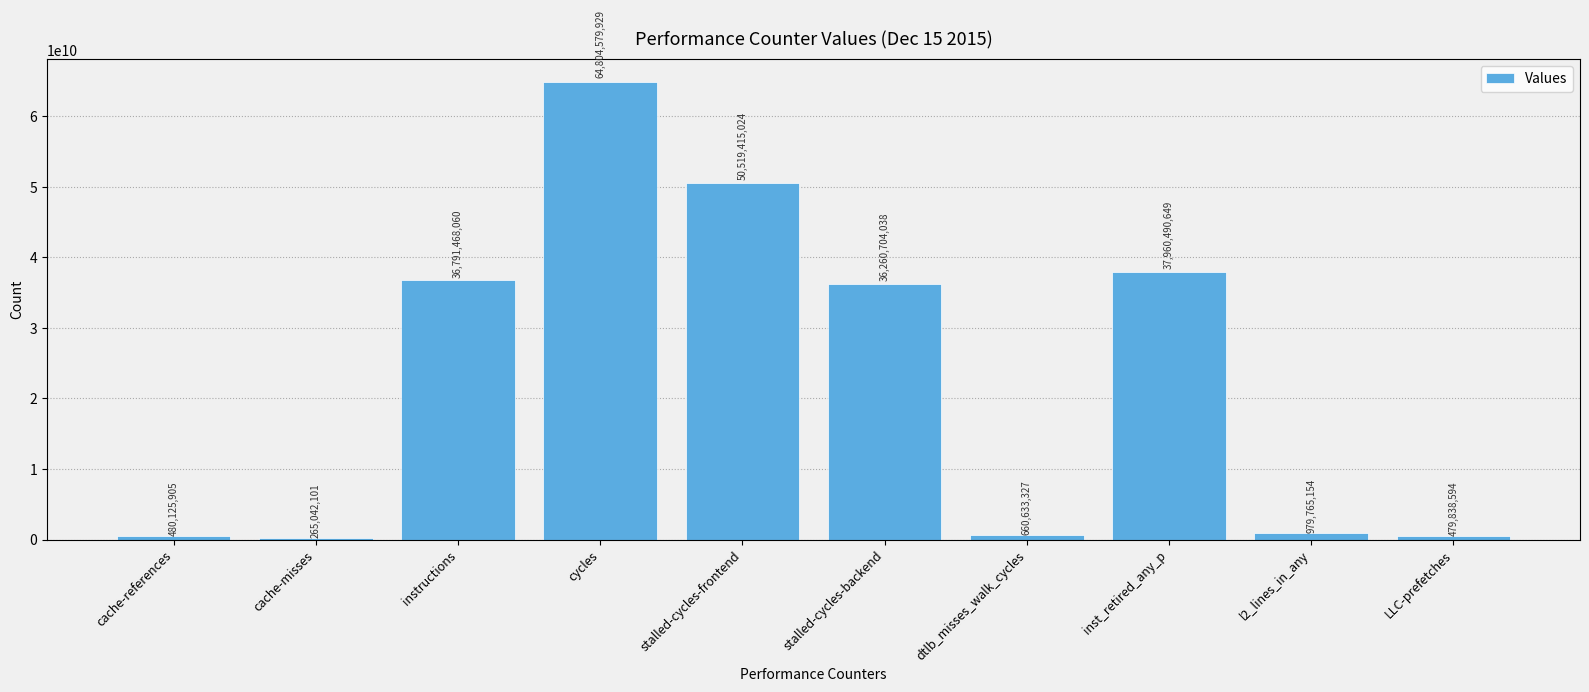

Reading left to right, list all the values displayed in this chart.

480125905	265042101	36791468060	64804579929	50519415024	36260704038	660633327	37960490649	979765154	479838594